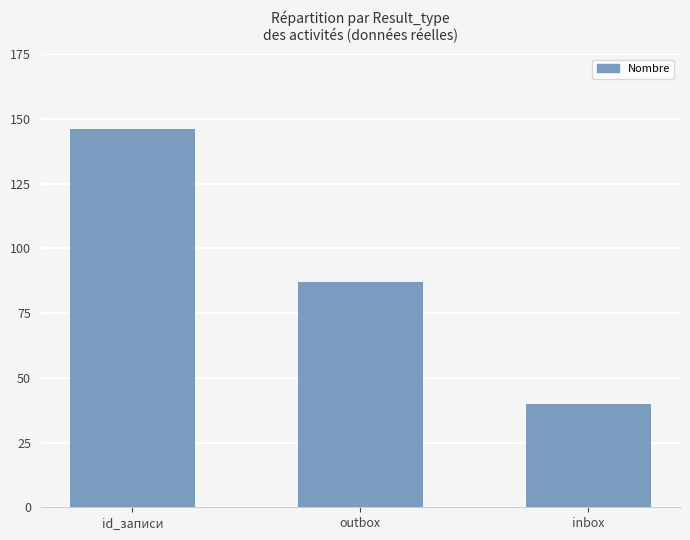

What is the change in value from id_записи to inbox?

-106